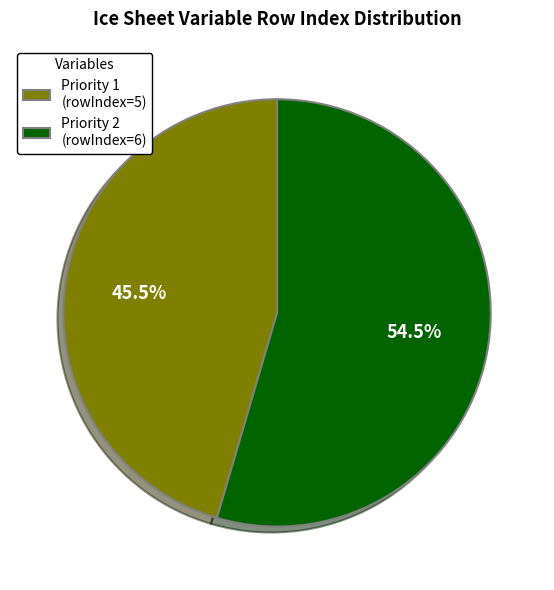

Rank the categories by value from highest to lowest.

Priority 2 (rowIndex=6), Priority 1 (rowIndex=5)